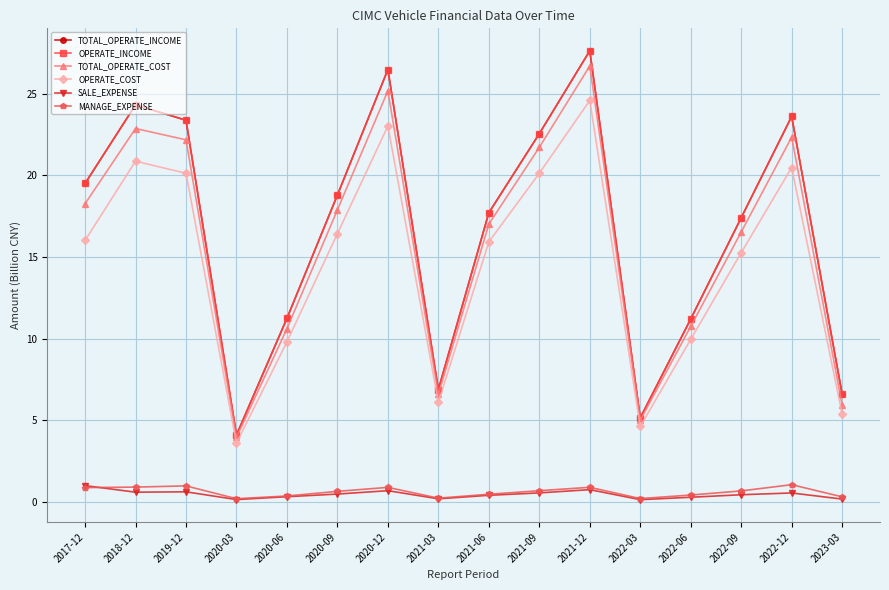

Does the chart have visible grid lines?

Yes